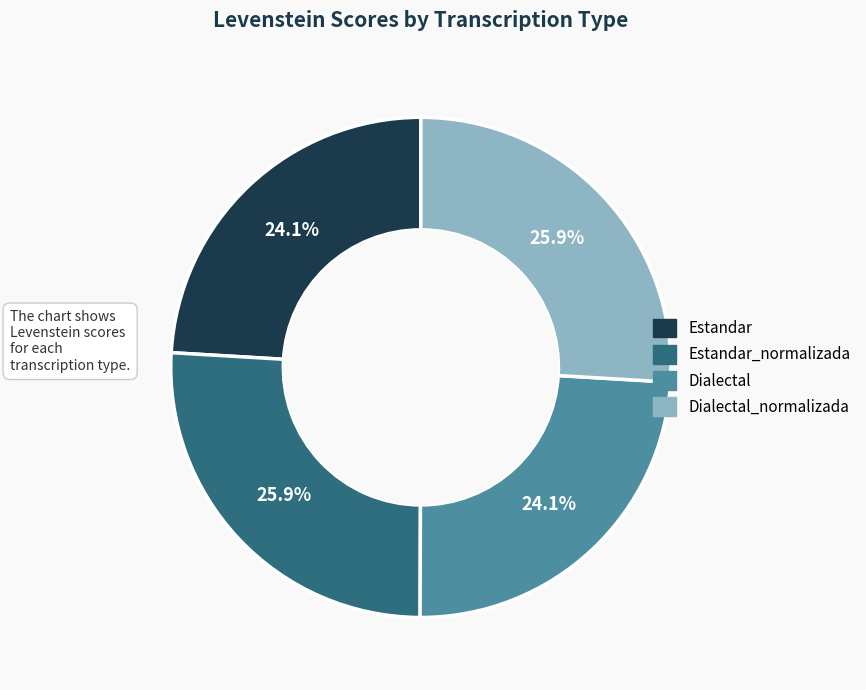

Does any single category account for the majority?

No